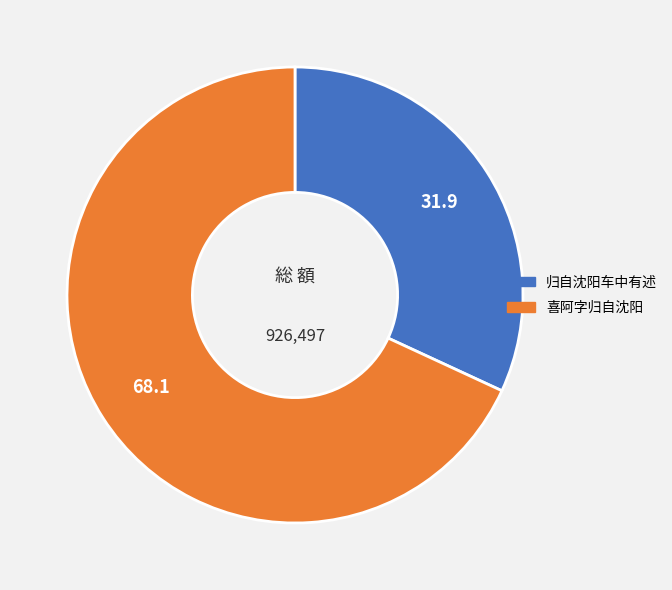

Do 喜阿字归自沈阳 and 归自沈阳车中有述 together represent more than half of the pie?

Yes